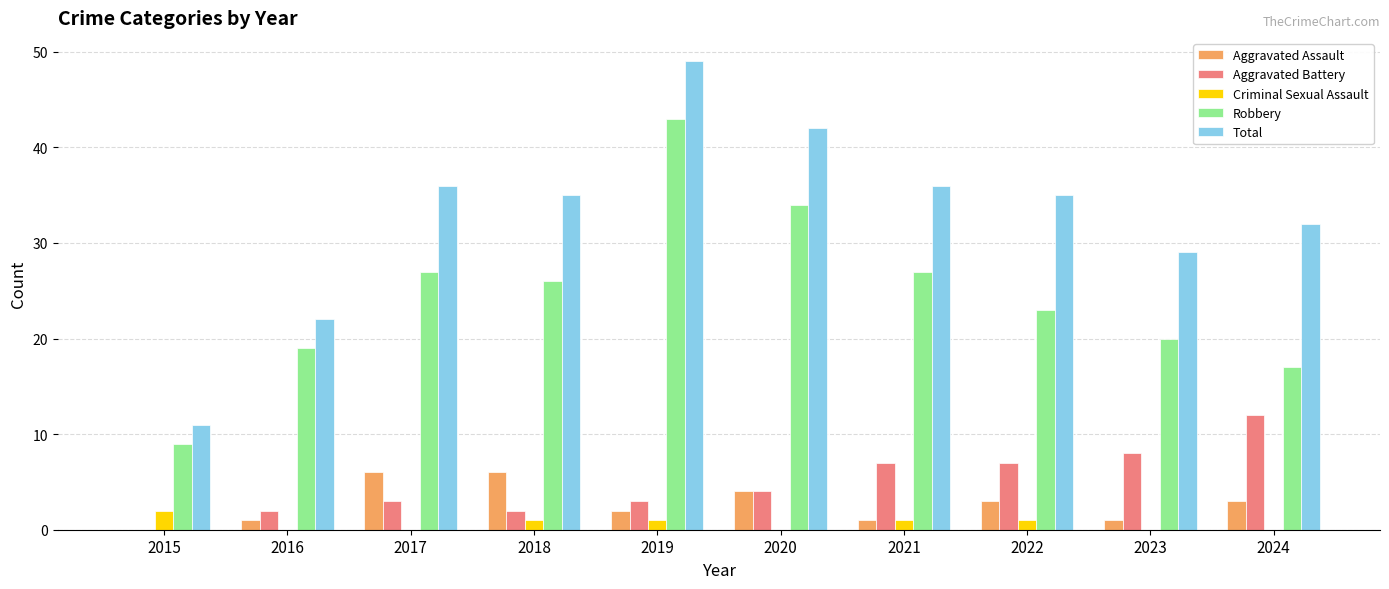

Reading left to right, extract all data points from this chart.

Aggravated Assault: 2015=0	2016=1	2017=6	2018=6	2019=2	2020=4	2021=1	2022=3	2023=1	2024=3
Aggravated Battery: 2015=0	2016=2	2017=3	2018=2	2019=3	2020=4	2021=7	2022=7	2023=8	2024=12
Criminal Sexual Assault: 2015=2	2016=0	2017=0	2018=1	2019=1	2020=0	2021=1	2022=1	2023=0	2024=0
Robbery: 2015=9	2016=19	2017=27	2018=26	2019=43	2020=34	2021=27	2022=23	2023=20	2024=17
Total: 2015=11	2016=22	2017=36	2018=35	2019=49	2020=42	2021=36	2022=35	2023=29	2024=32